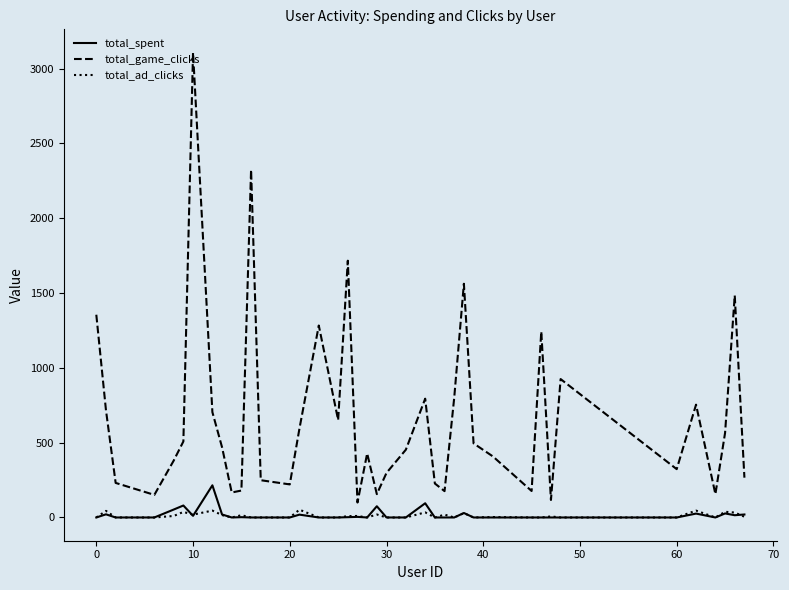

True or false: total_game_clicks and total_spent cross at least once.

False